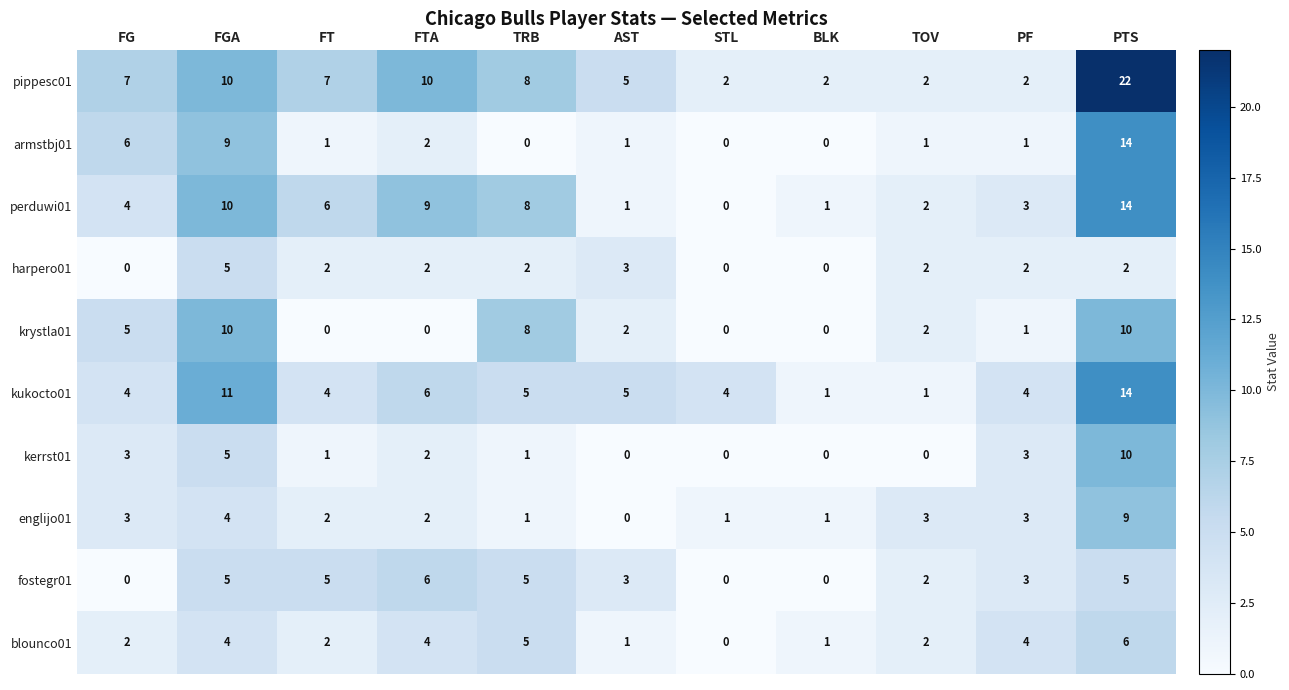

What is the total value across all series at FGA?

73